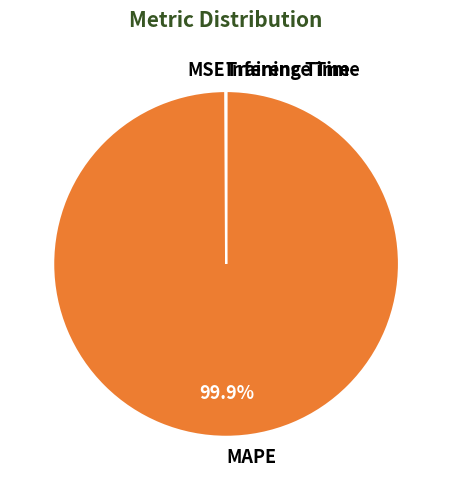

Which category has the biggest portion of the pie?

MAPE